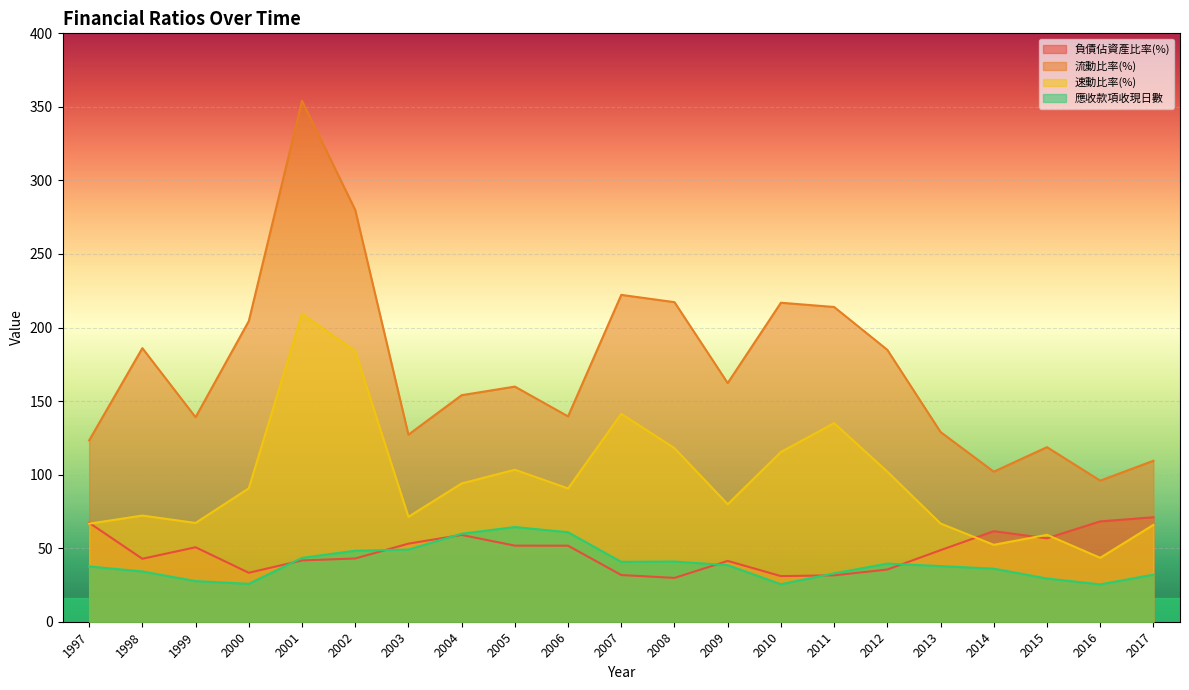

Which series has the widest spread of values?

流動比率(%)